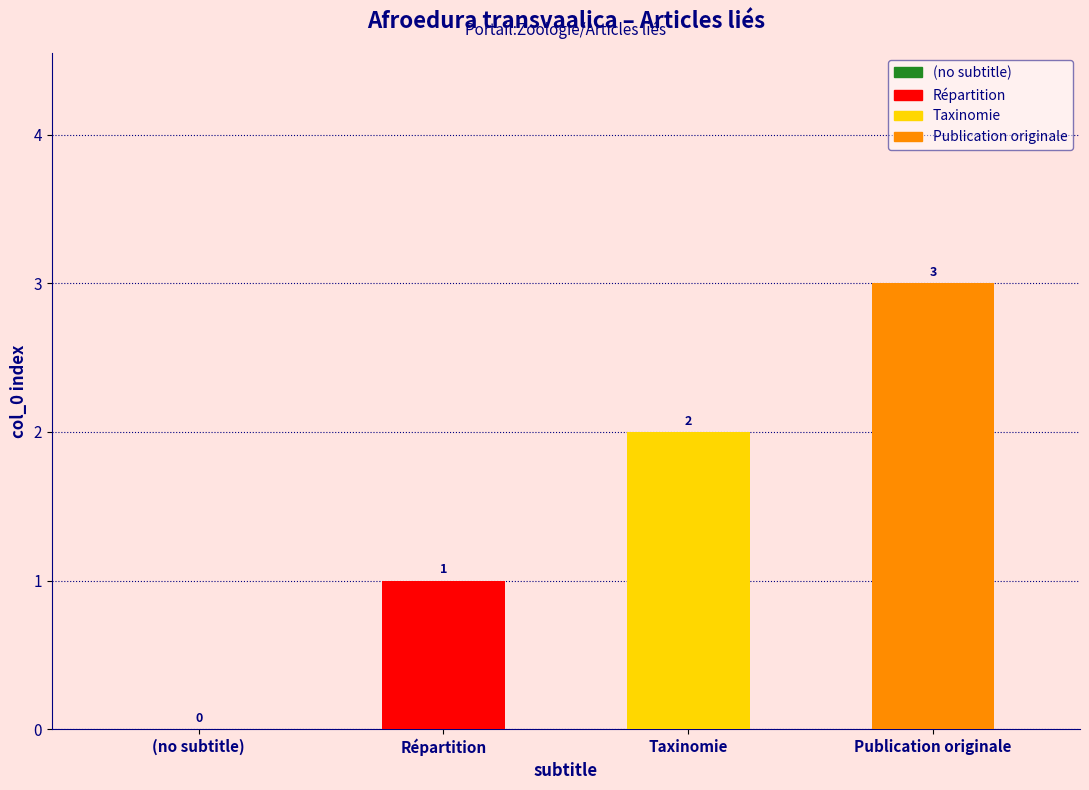

Between (no subtitle) and Publication originale, which is larger?

Publication originale